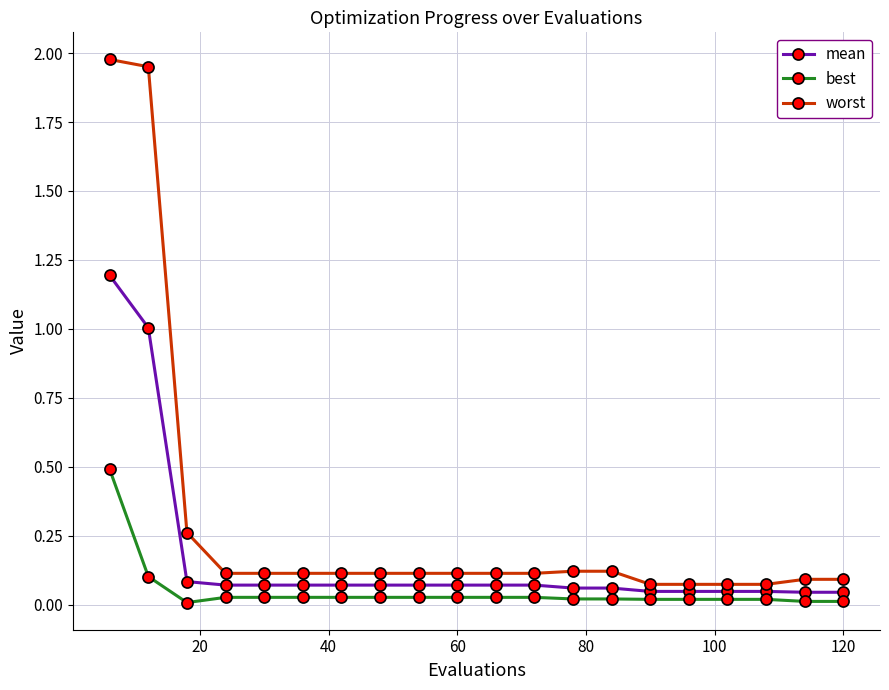

True or false: worst and best cross at least once.

False